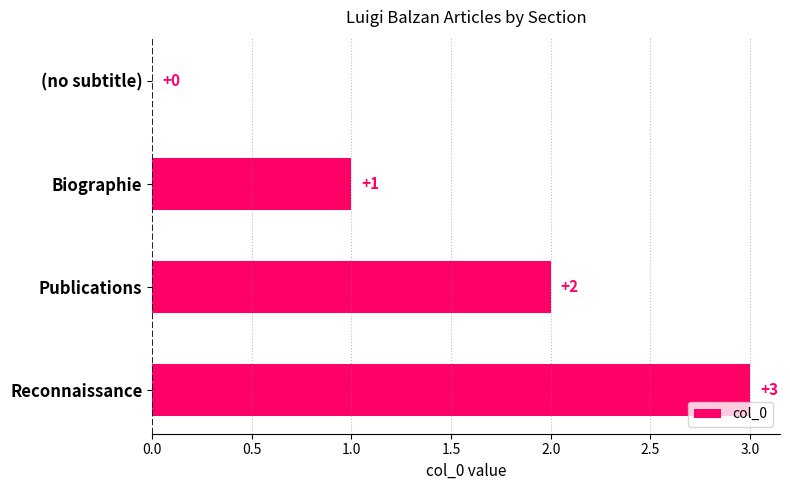

What is the sum of all values?

6